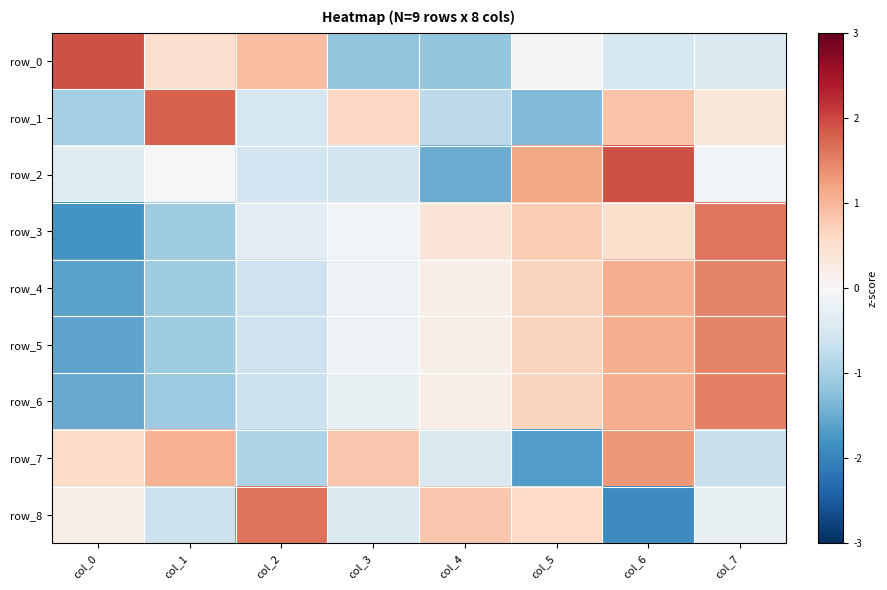

Between col_0 and col_3, which series saw the biggest shift?

row_0